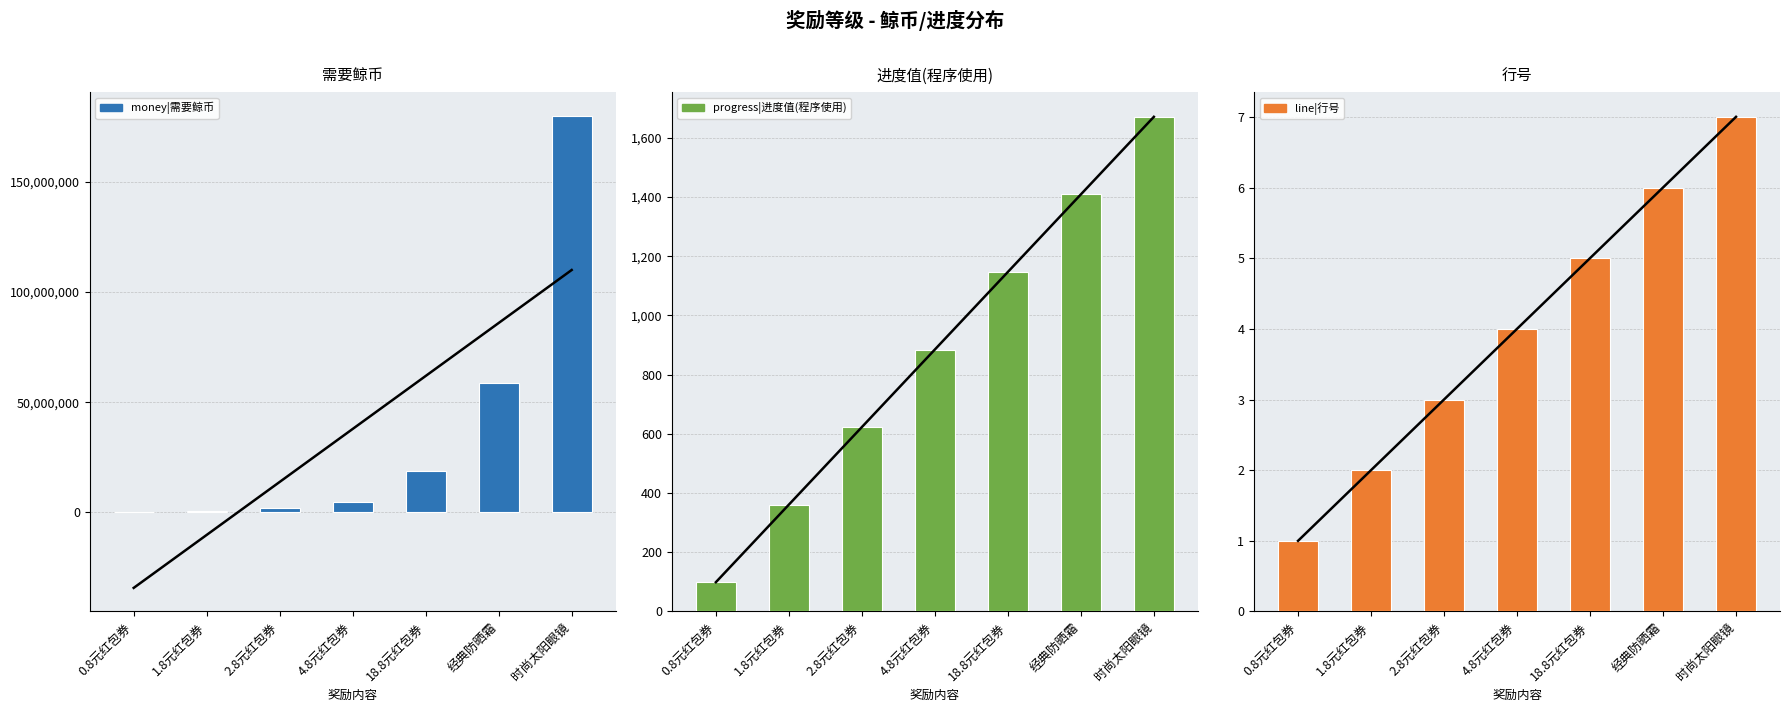

The value of progress|进度值(程序使用) at 0.8元红包券 is 99.0. True or false?

True